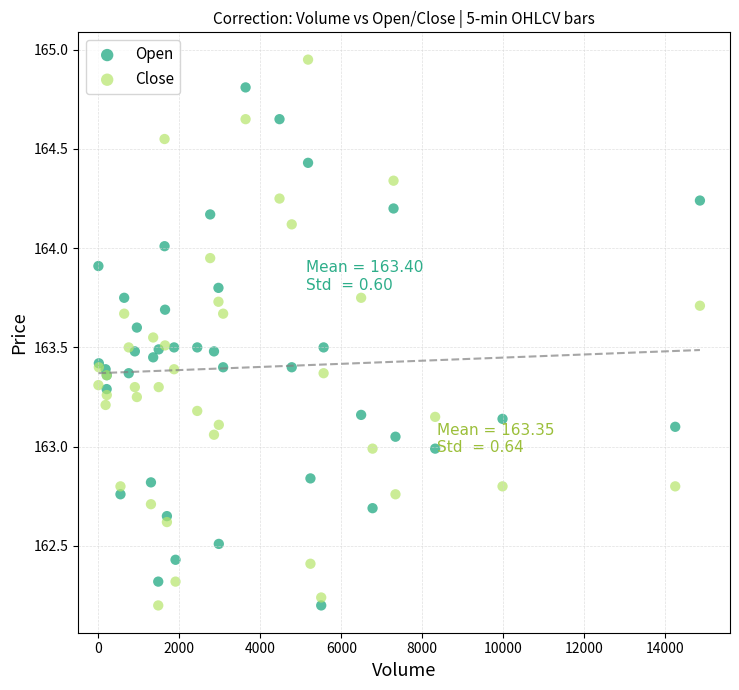

Which series contains the highest Y value?

Close